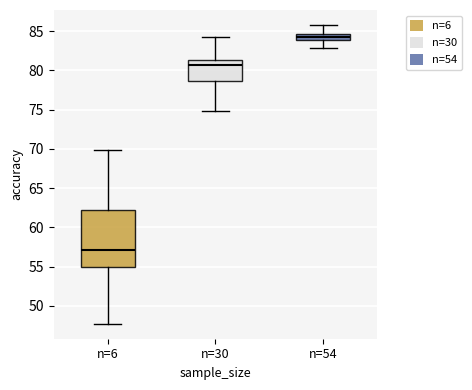

Where does the lower whisker of the box for n=54 end on the y-axis? The values are not printed on the chart, so give them approximately, as read against the axis.

83.0